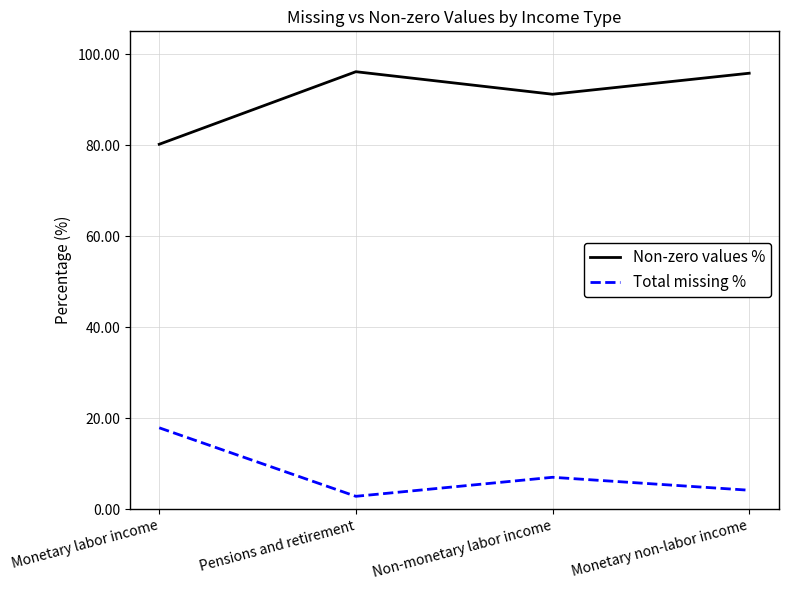

At how many categories does at least one series exceed 25?

4